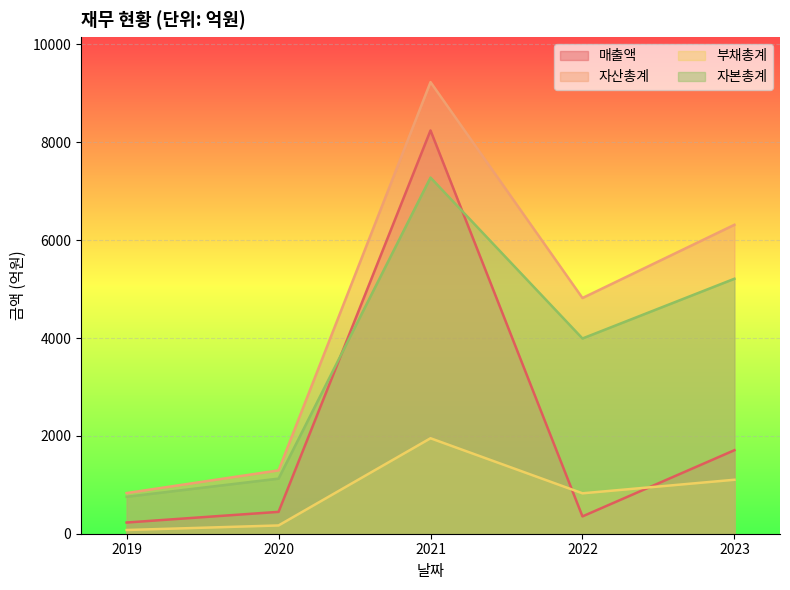

What is the highest value of the 매출액 series?

8242